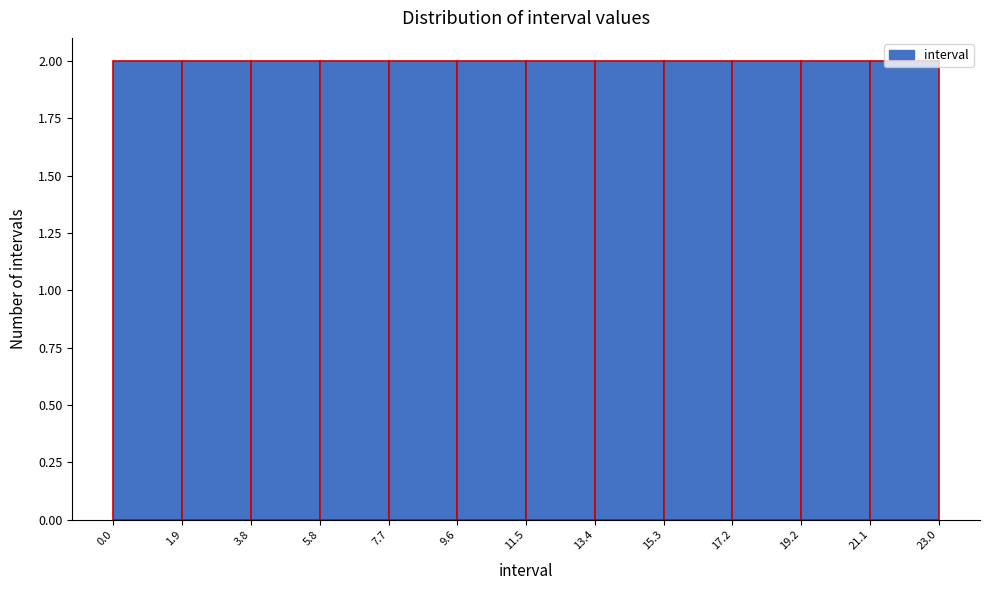

Reading left to right, transcribe this chart: for each bar, give the range it covers on the x-axis and its height. The values are not printed on the chart, so give them approximately, as read against the axis.

0.0 to 1.9: 2
1.9 to 3.8: 2
3.8 to 5.8: 2
5.8 to 7.7: 2
7.7 to 9.6: 2
9.6 to 11.5: 2
11.5 to 13.4: 2
13.4 to 15.3: 2
15.3 to 17.2: 2
17.2 to 19.2: 2
19.2 to 21.1: 2
21.1 to 23.0: 2